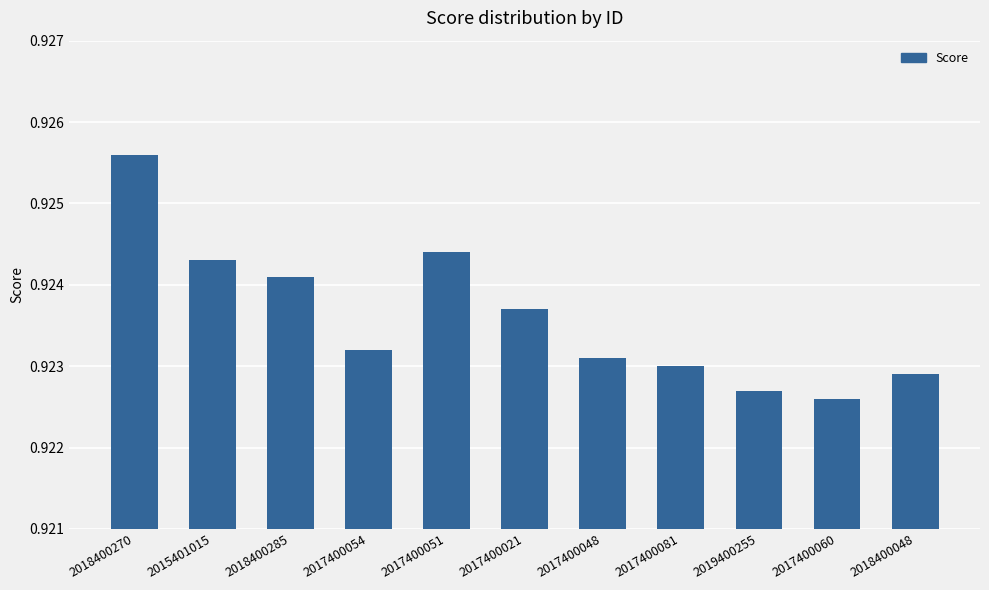

Which category has the highest value across all series?

2018400270